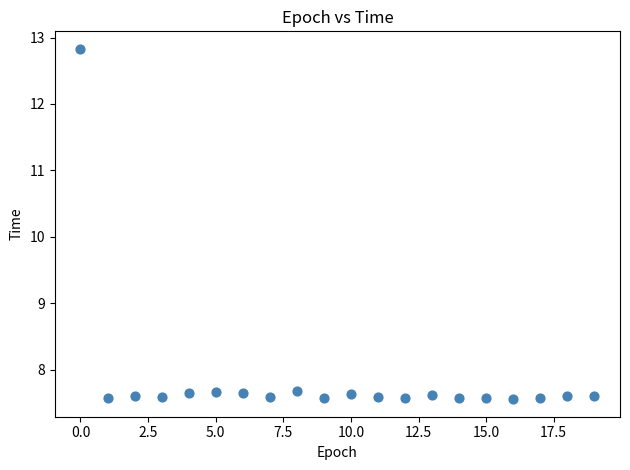

Count the number of points in this scatter plot.

20